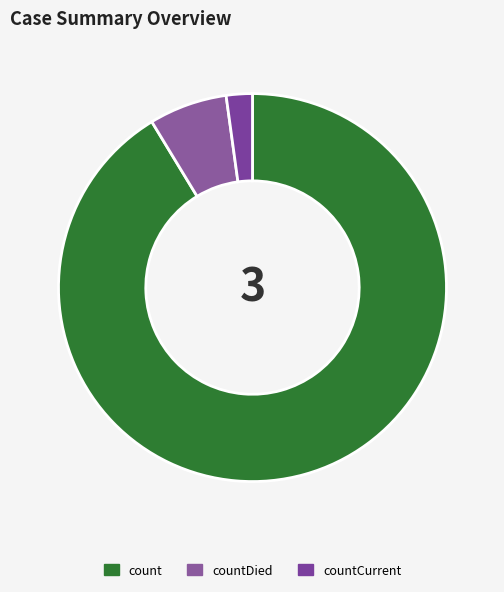

True or false: count accounts for 83% of the total.

False